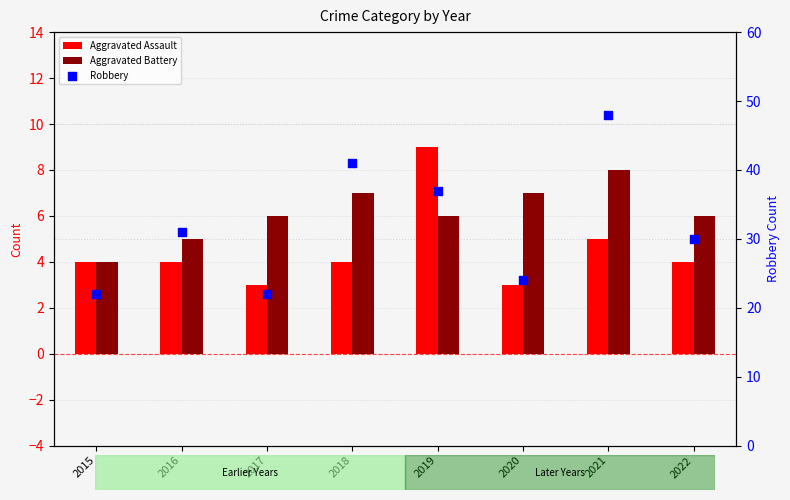

What is the total value across all series at 2022?

40